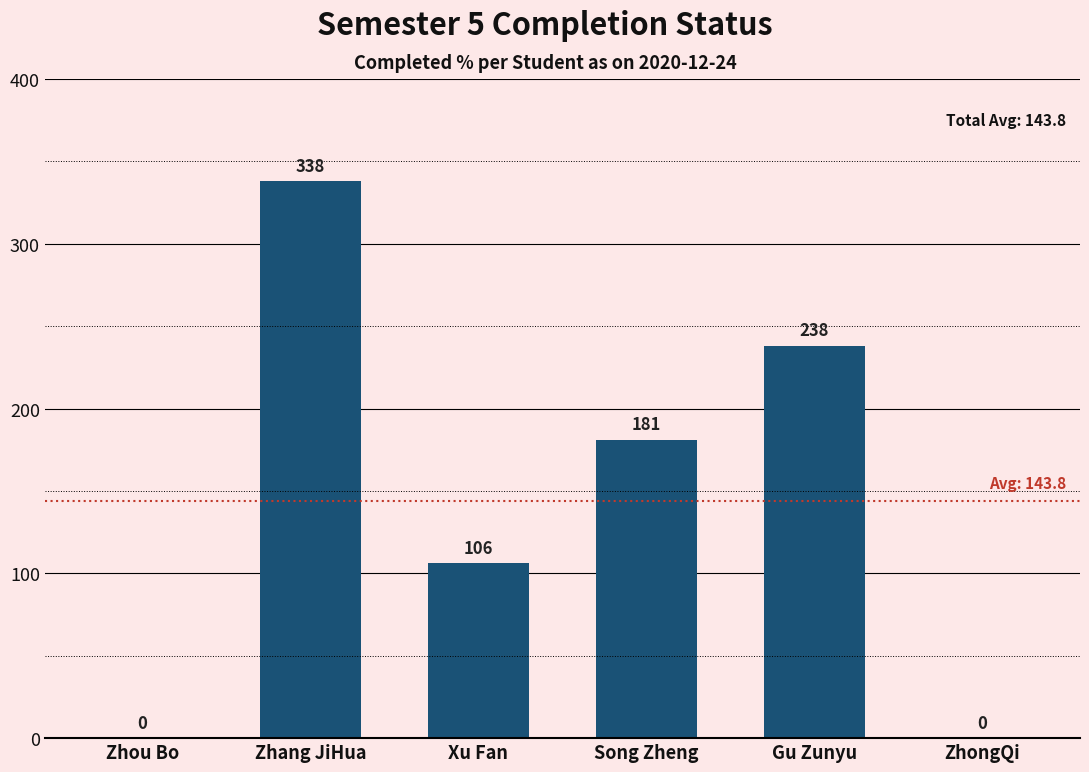

Is it true that the value at ZhongQi is 0?

True